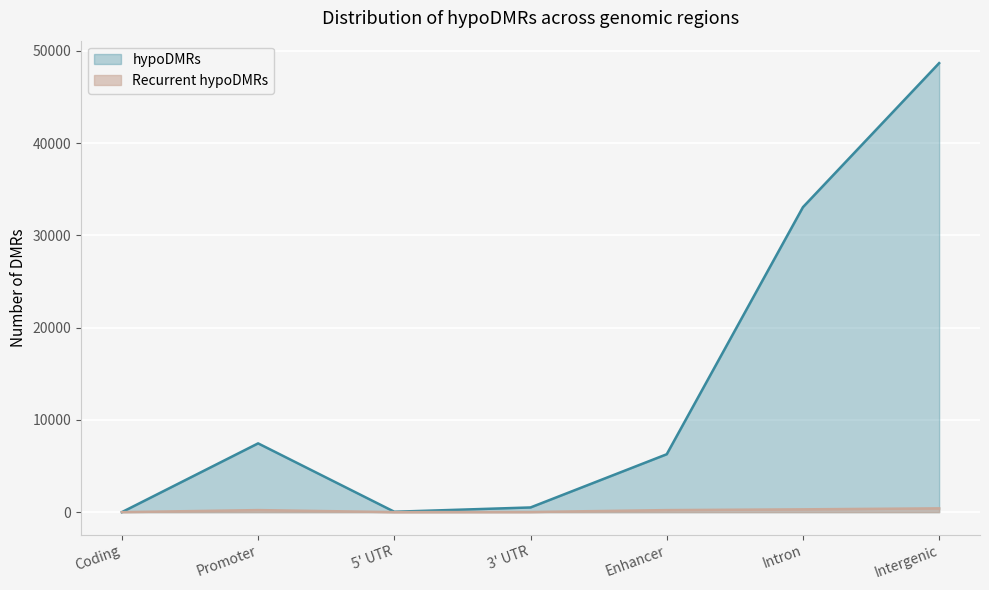

At which category is the sum across all series the highest?

Intergenic